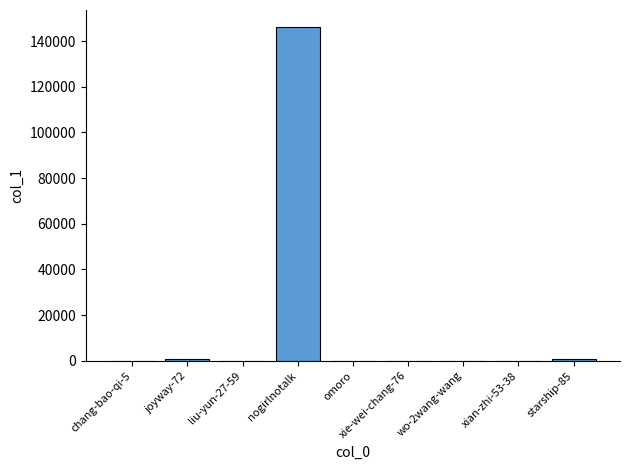

What is the sum of all values?

147937